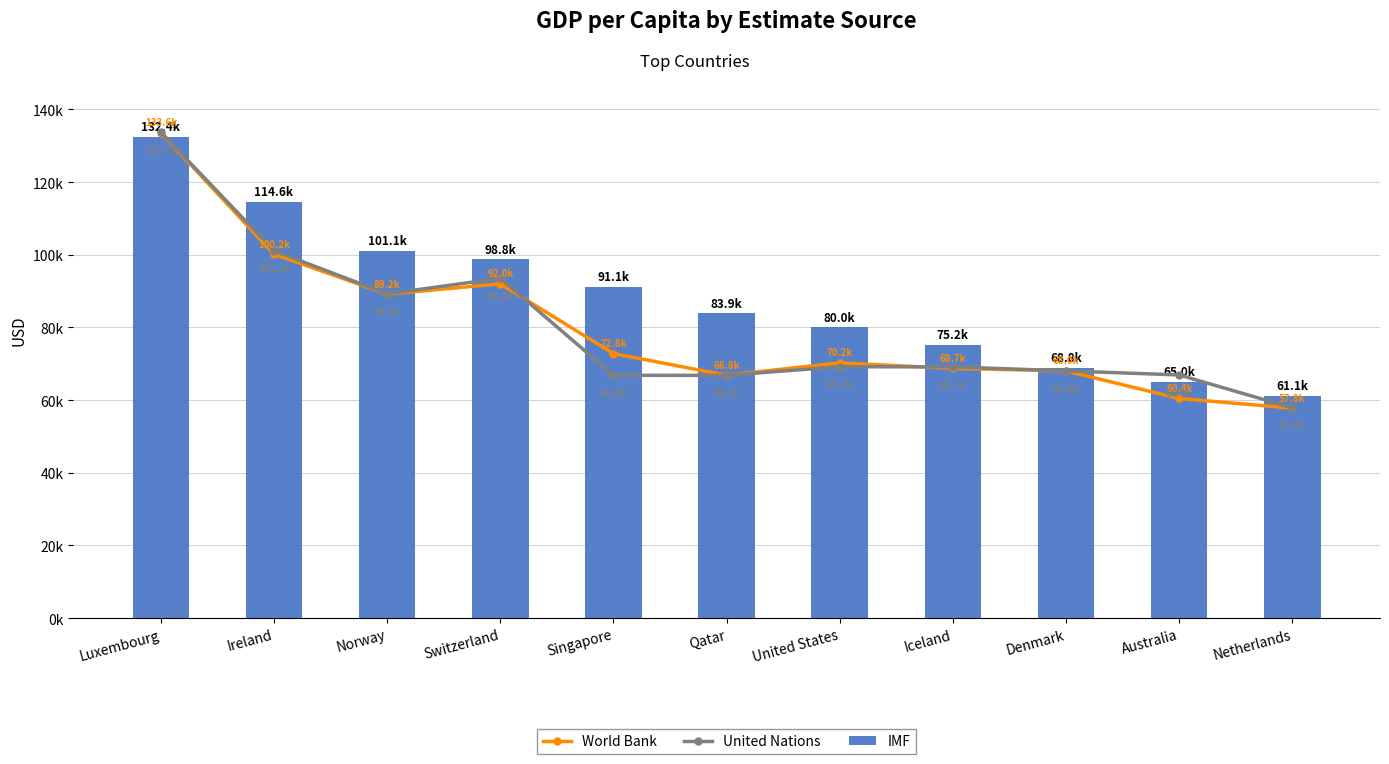

Which series has the largest total across all categories?

IMF